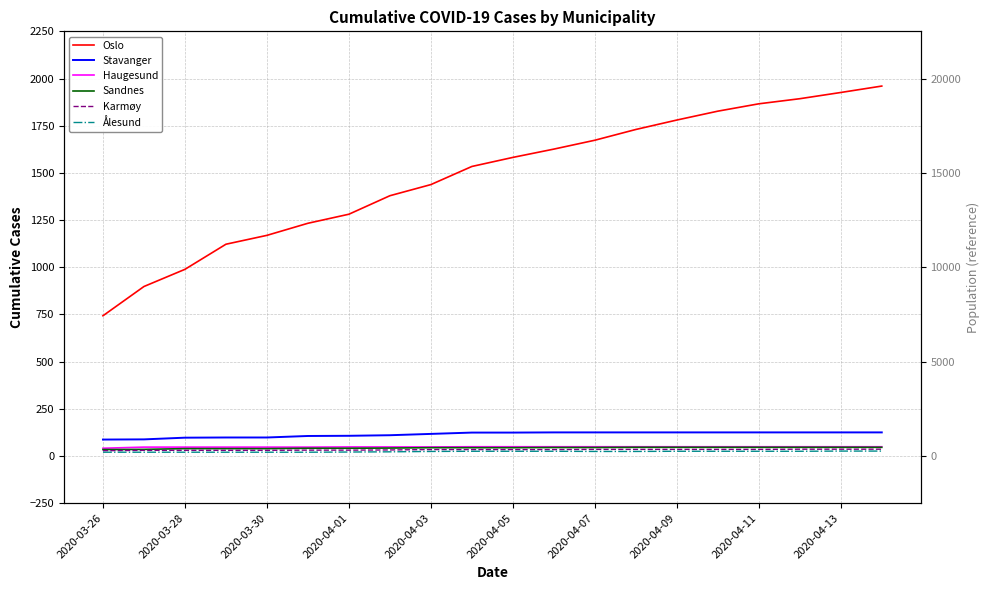

Is the value of Karmøy at 2020-04-13 greater than the value of Ålesund at 2020-04-03?

Yes